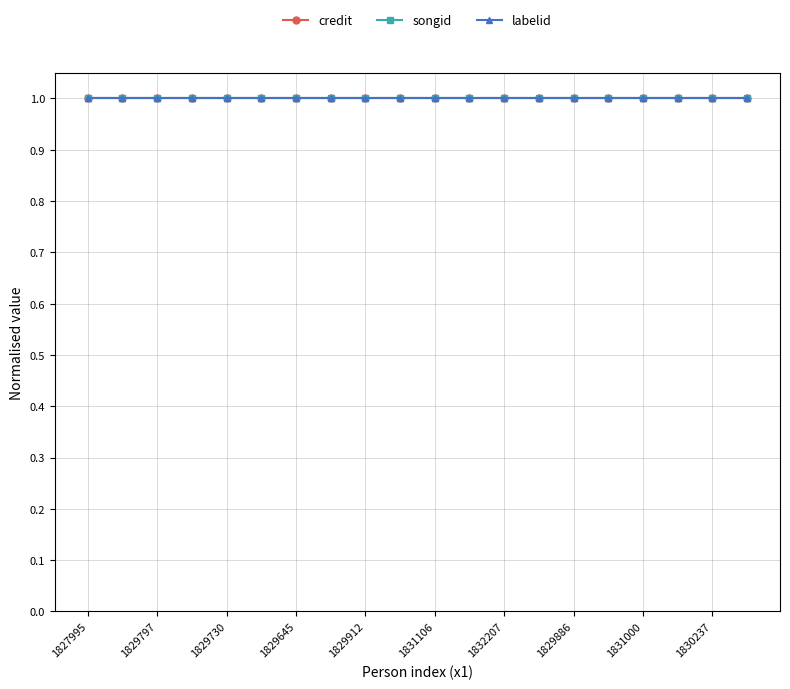

What is the label of the 6th point from the left?

1830394